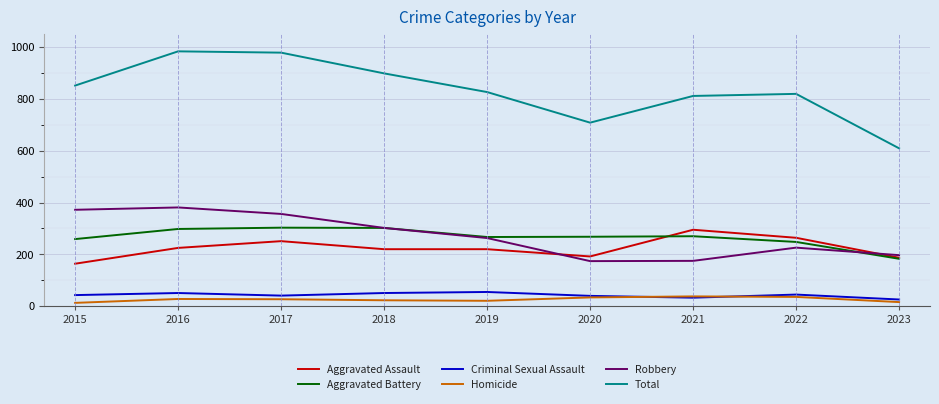

True or false: Robbery and Criminal Sexual Assault intersect in this chart.

False